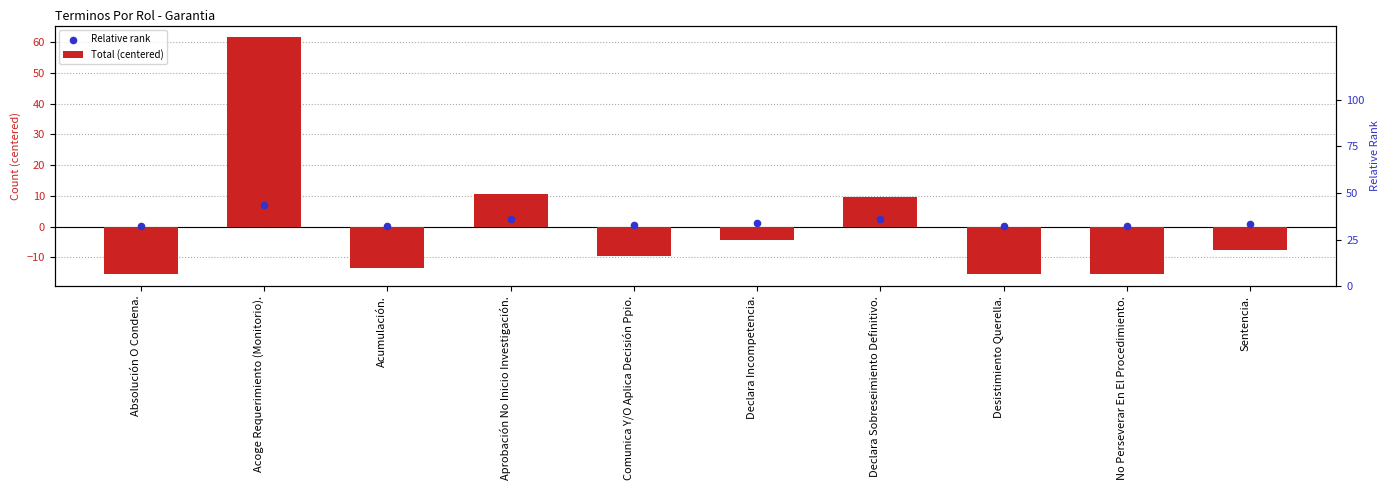

Which series contains the lowest Y value?

Total (centered)